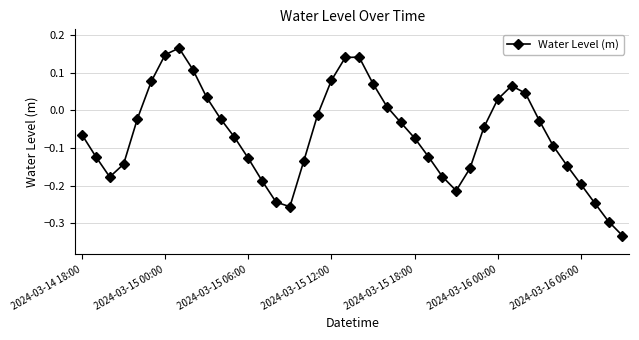

Count the number of values greater than 0.

13